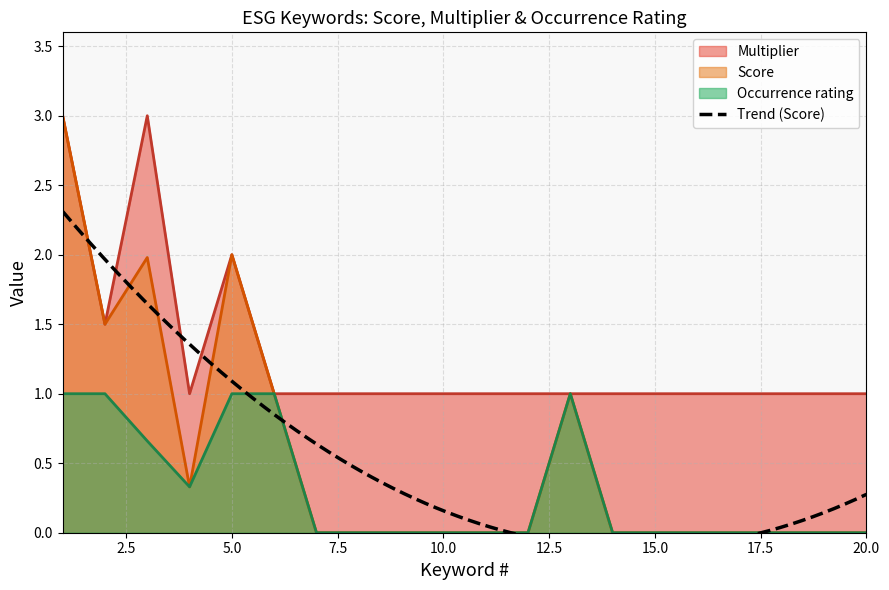

Which series has the largest range (max minus min)?

Score